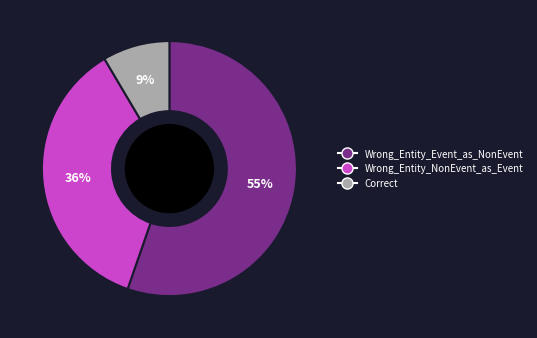

Rank the categories by value from lowest to highest.

Correct, Wrong_Entity_NonEvent_as_Event, Wrong_Entity_Event_as_NonEvent